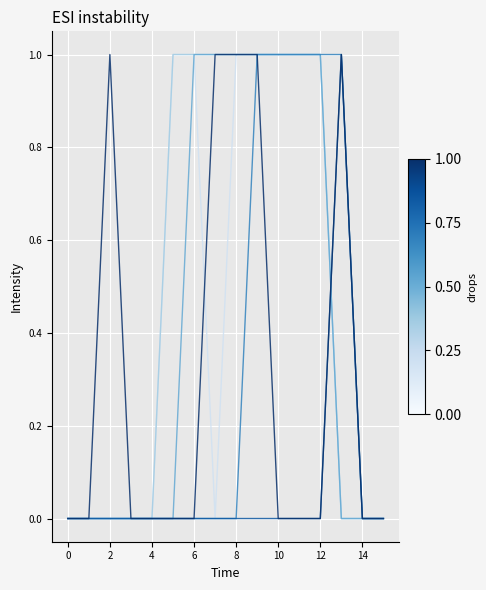

Is it true that col_5 equals 1 at 8?

False